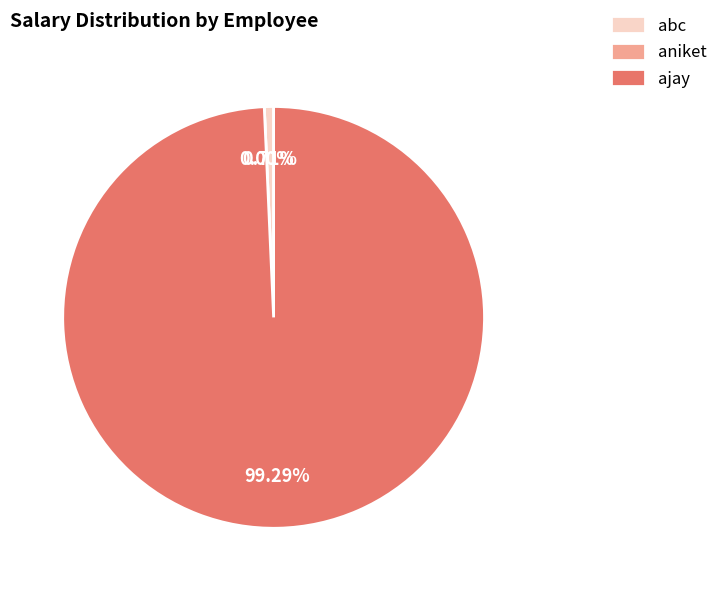

To the nearest percent, what percentage of the pie is ajay?

99%